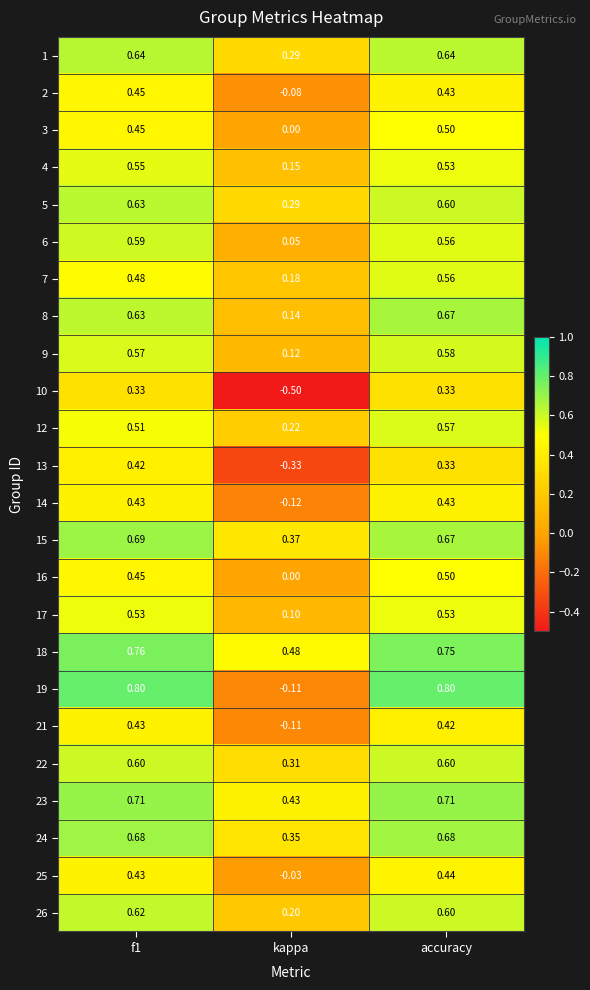

At which label is 14 closest to 0?

kappa